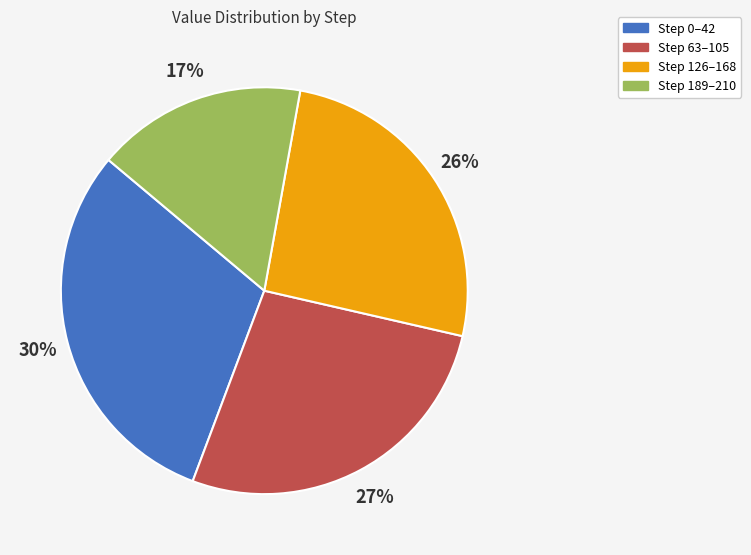

Is there any slice that represents more than half of the pie?

No